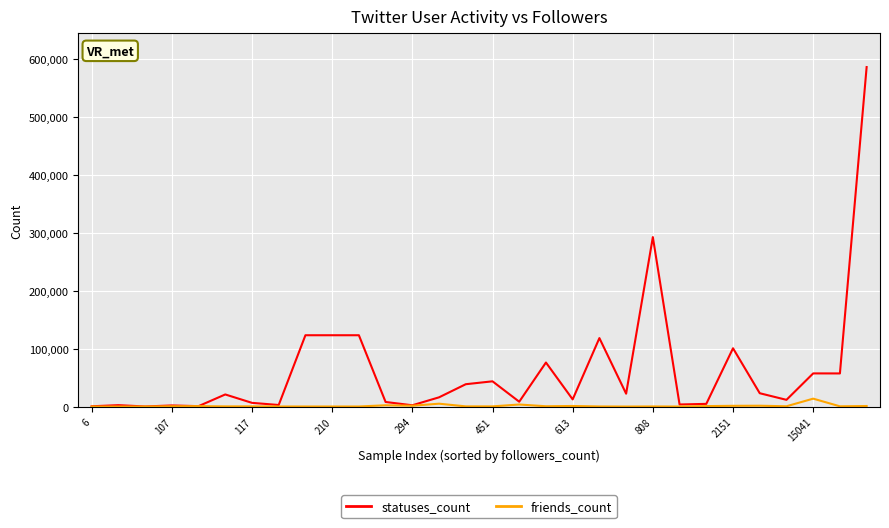

Which series has the largest range (max minus min)?

statuses_count